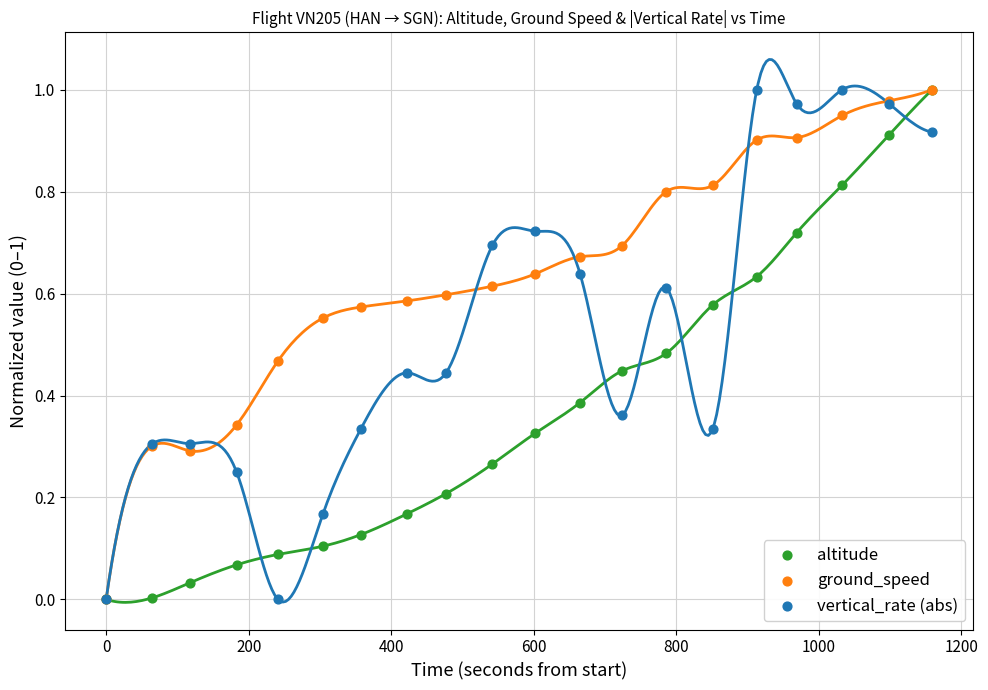

What are all the series names shown in the legend?

altitude, ground_speed, vertical_rate (abs)